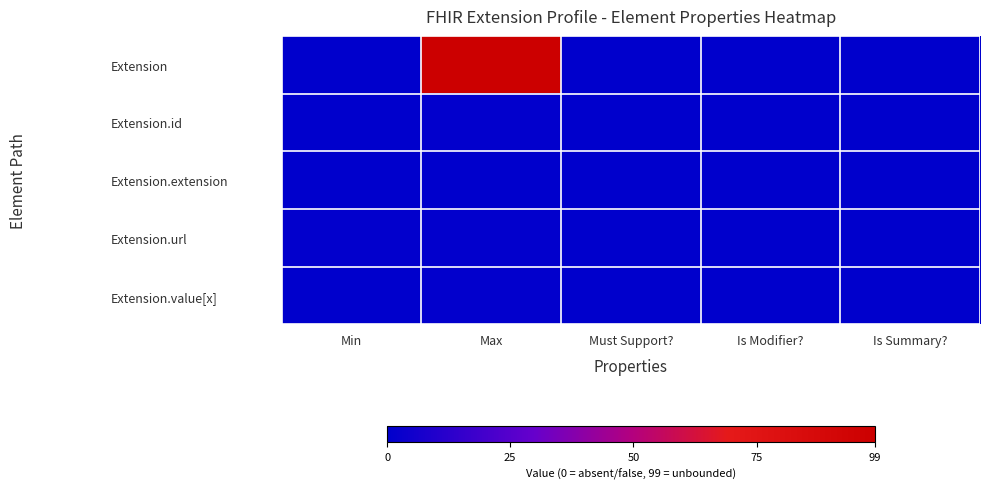

Reading left to right, what are all the values shown in this chart?

Extension: Min=0	Max=99	Must Support?=0	Is Modifier?=0	Is Summary?=0
Extension.id: Min=0	Max=1	Must Support?=0	Is Modifier?=0	Is Summary?=0
Extension.extension: Min=0	Max=0	Must Support?=0	Is Modifier?=0	Is Summary?=0
Extension.url: Min=1	Max=1	Must Support?=0	Is Modifier?=0	Is Summary?=0
Extension.value[x]: Min=0	Max=1	Must Support?=0	Is Modifier?=0	Is Summary?=0